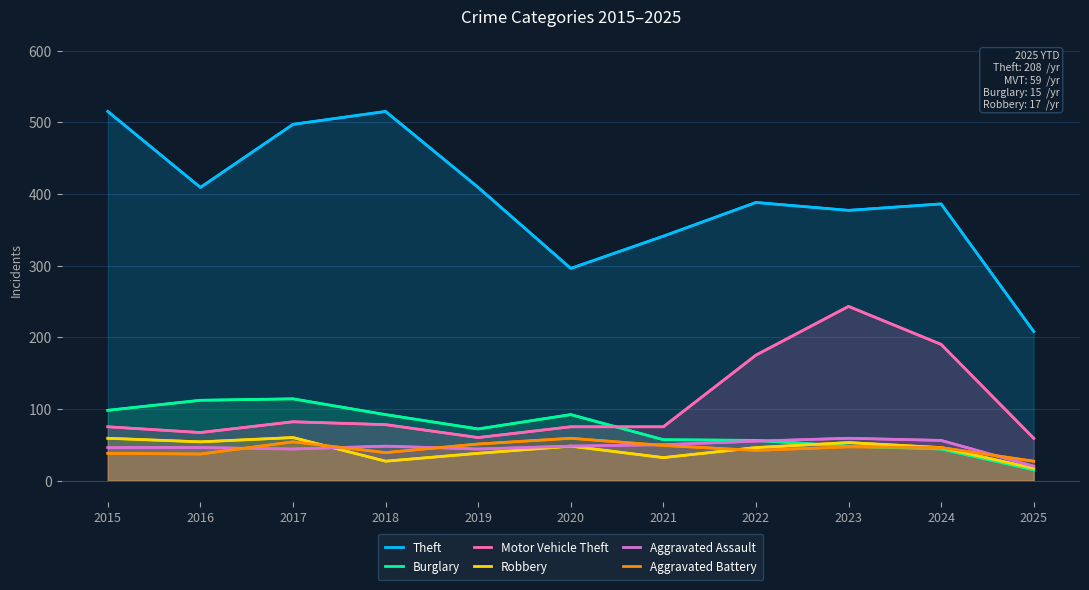

The Burglary series shows 42 at 2016. True or false?

False